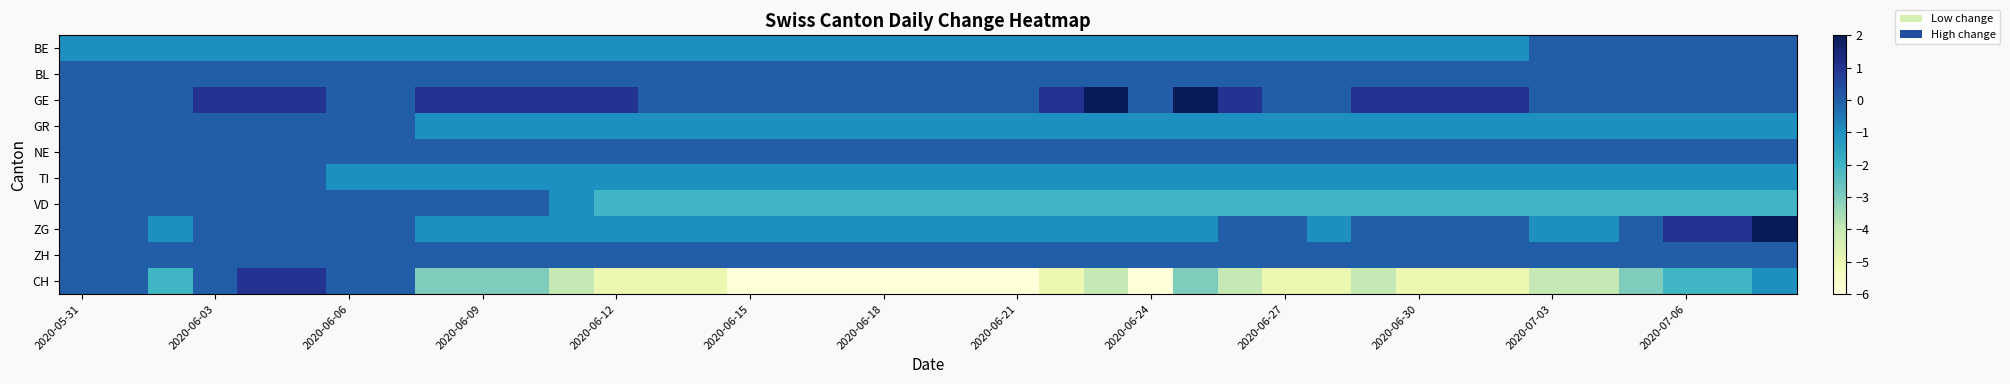

At which category does the chart reach its minimum across all series?

2020-06-15